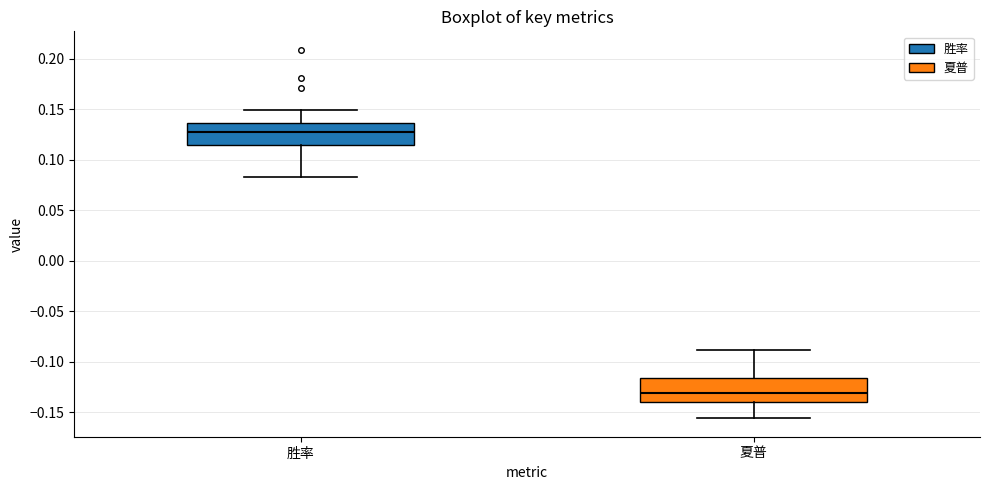

Which box's median line is the highest?

胜率